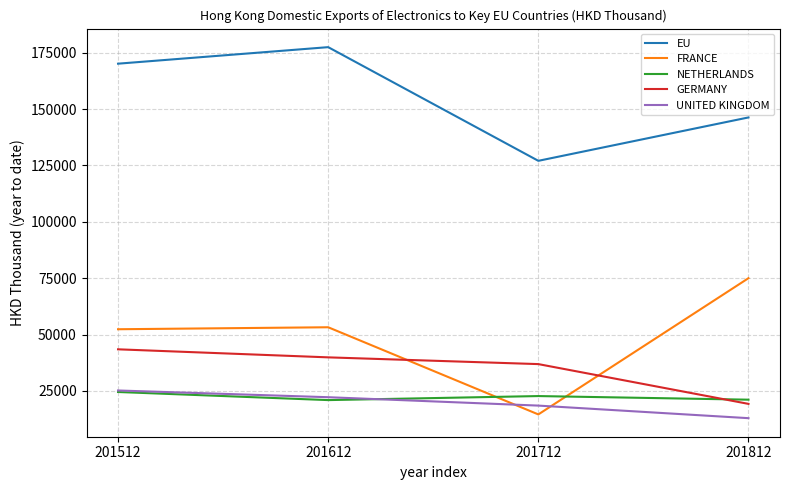

Where is the first local maximum for EU?

201612